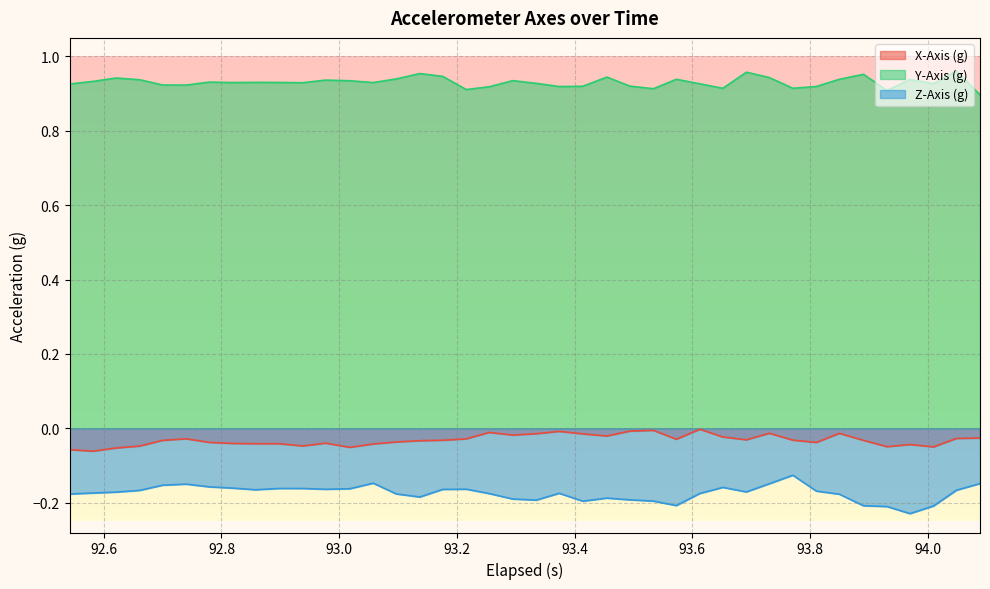

Which series has the largest total across all categories?

Y-Axis (g)